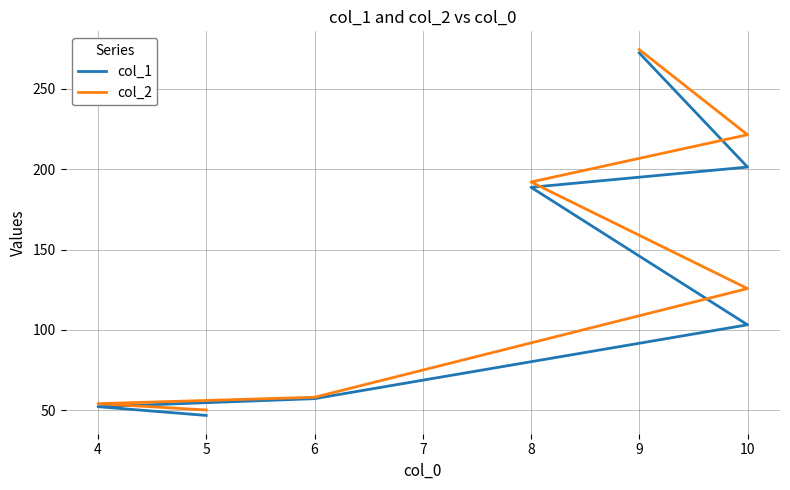

True or false: col_2 and col_1 cross at least once.

False